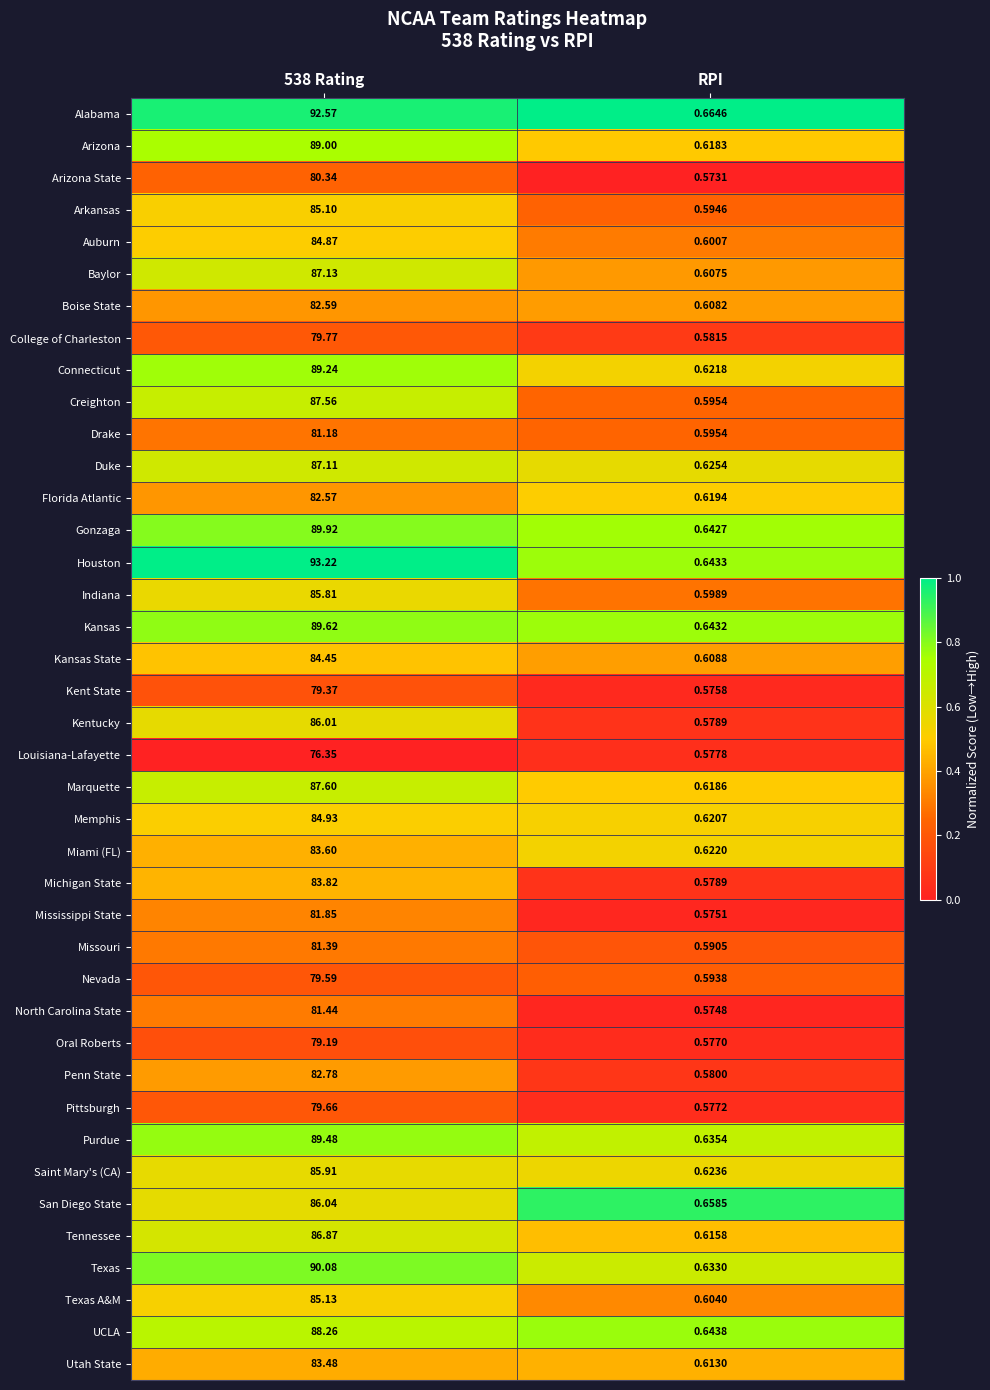

What is the greatest value displayed?

93.2